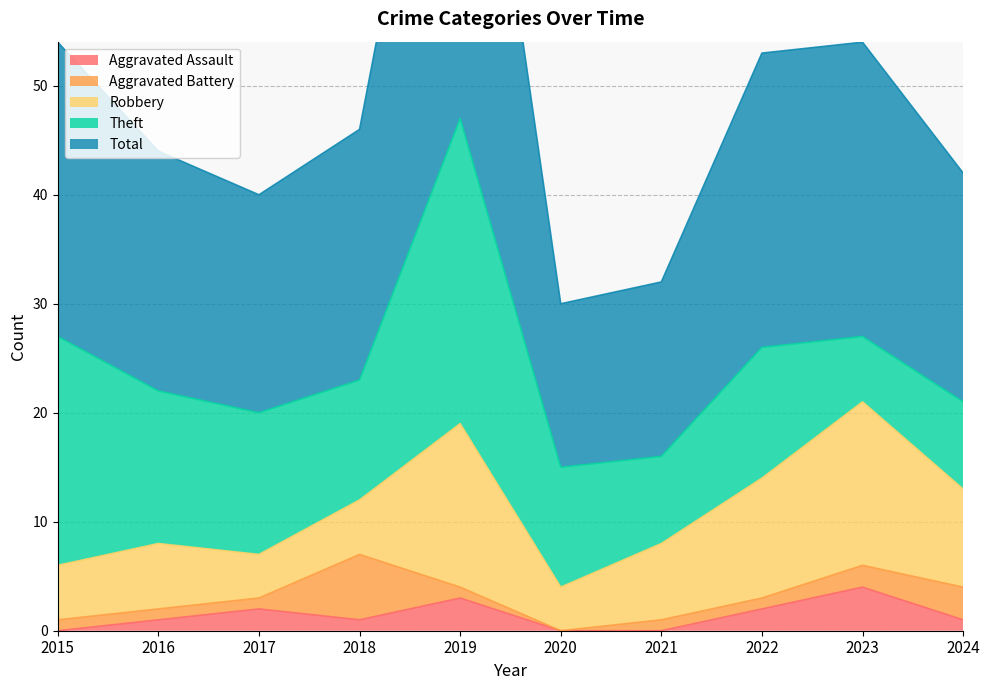

Which series changed the most between 2015 and 2019?

Total